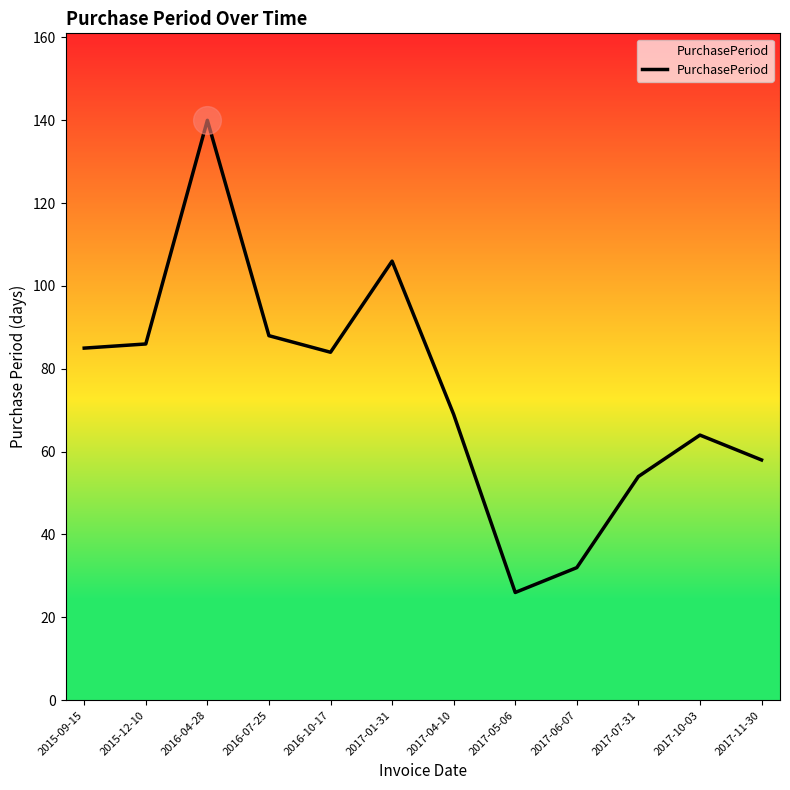

What is the change in value from 2017-05-06 to 2017-11-30?

+32